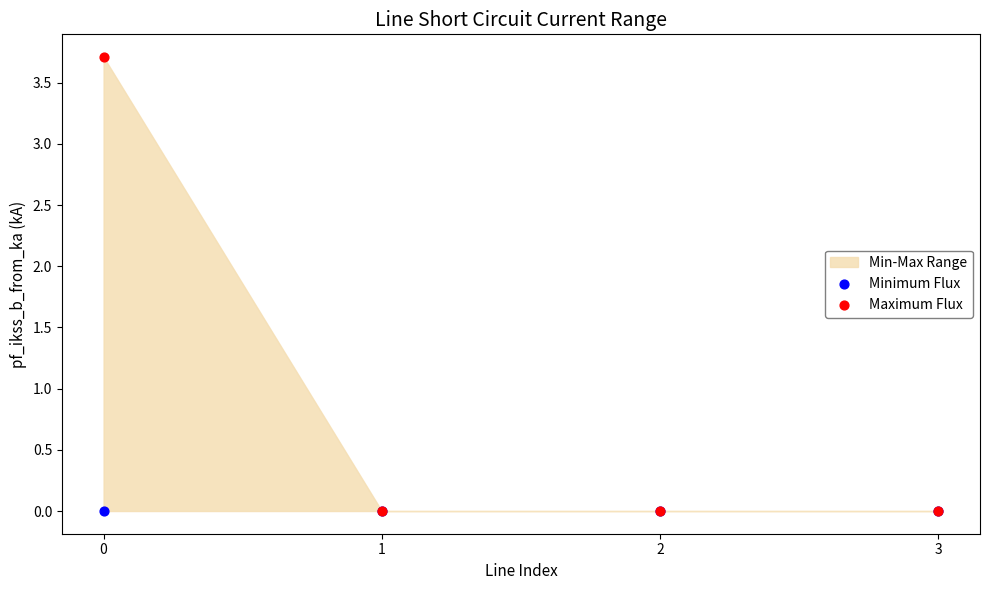

Which series contains the lowest Y value?

Maximum Flux